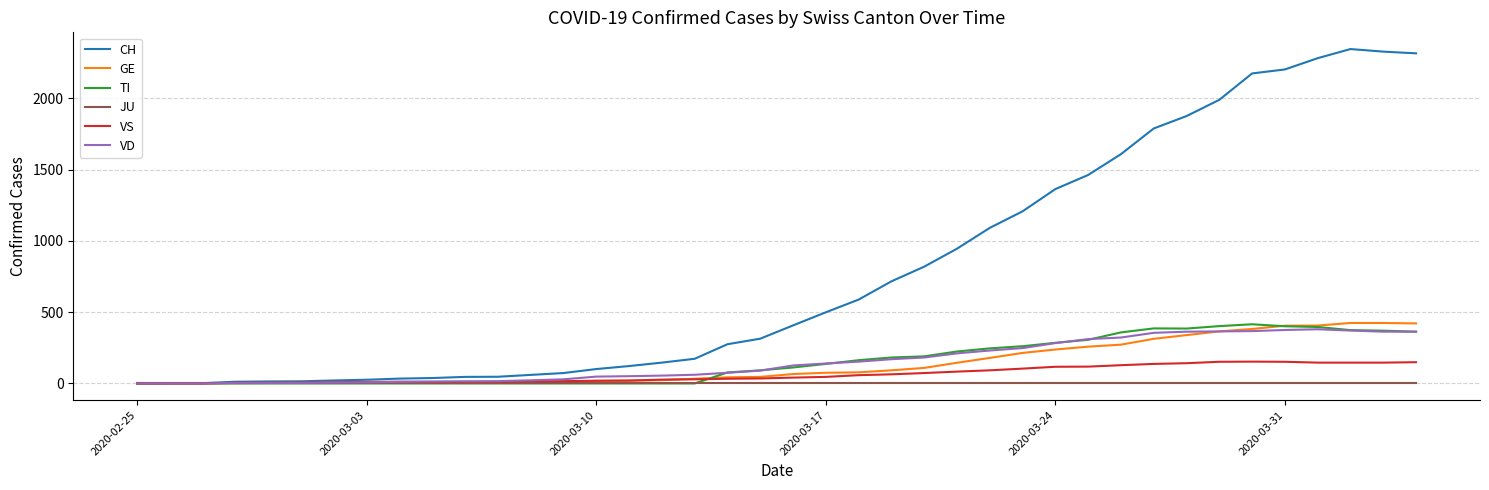

Which series has the largest range (max minus min)?

CH